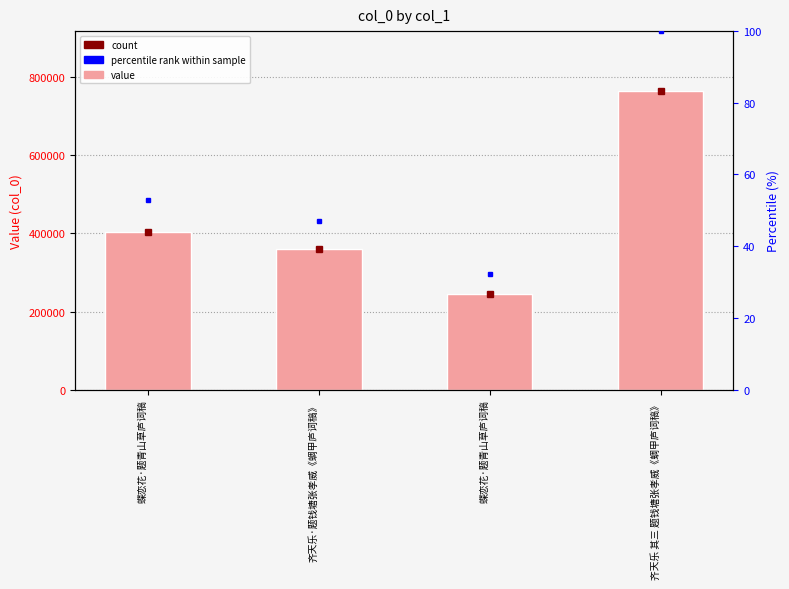

Which has a higher value, 齐天乐·题钱塘张孝威《蜩甲庐词稿》 or 齐天乐 其三 题钱塘张孝威《蜩甲庐词稿》?

齐天乐 其三 题钱塘张孝威《蜩甲庐词稿》